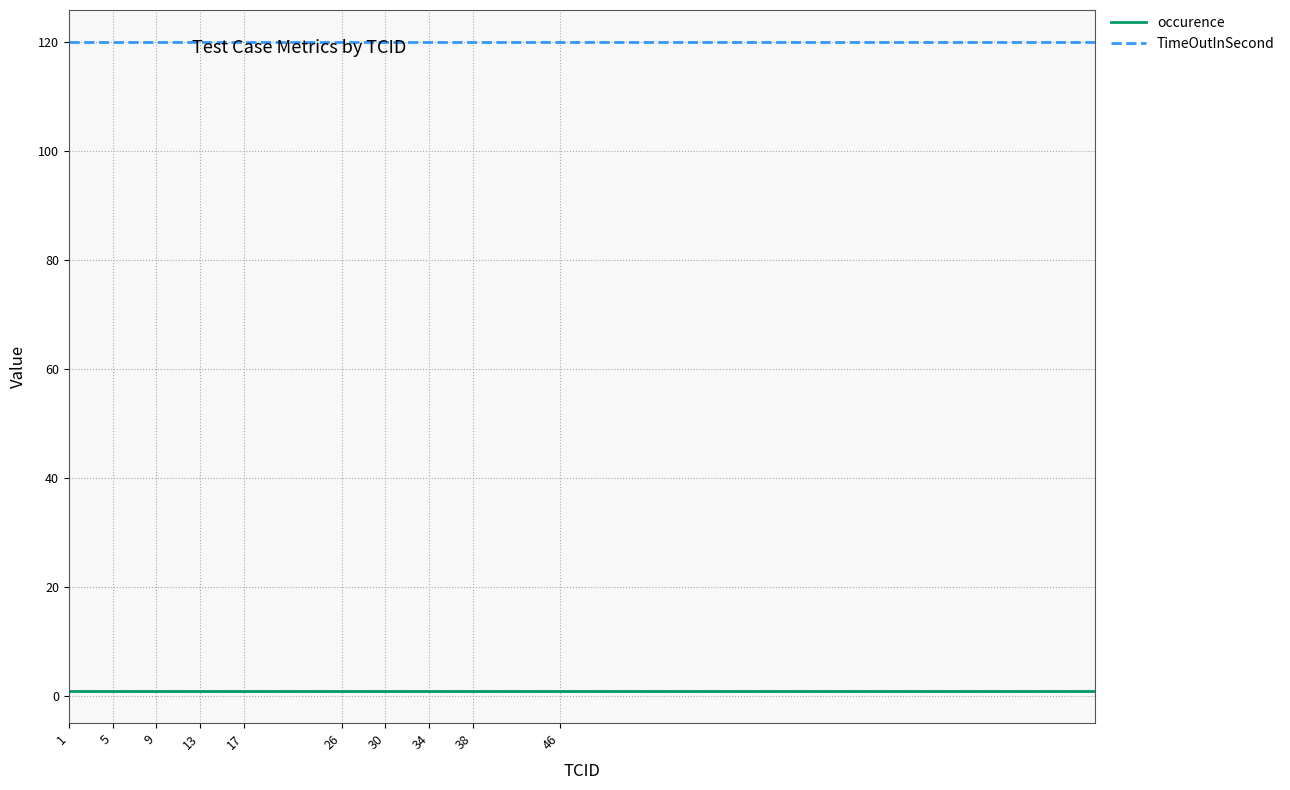

What is the maximum value shown in the chart?

120